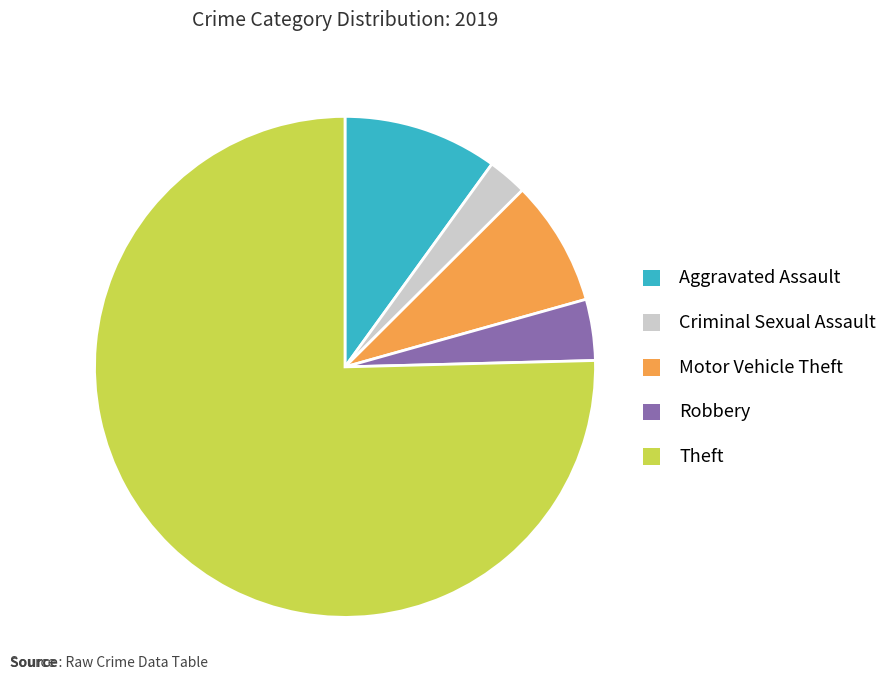

Do Robbery and Criminal Sexual Assault together represent more than half of the pie?

No